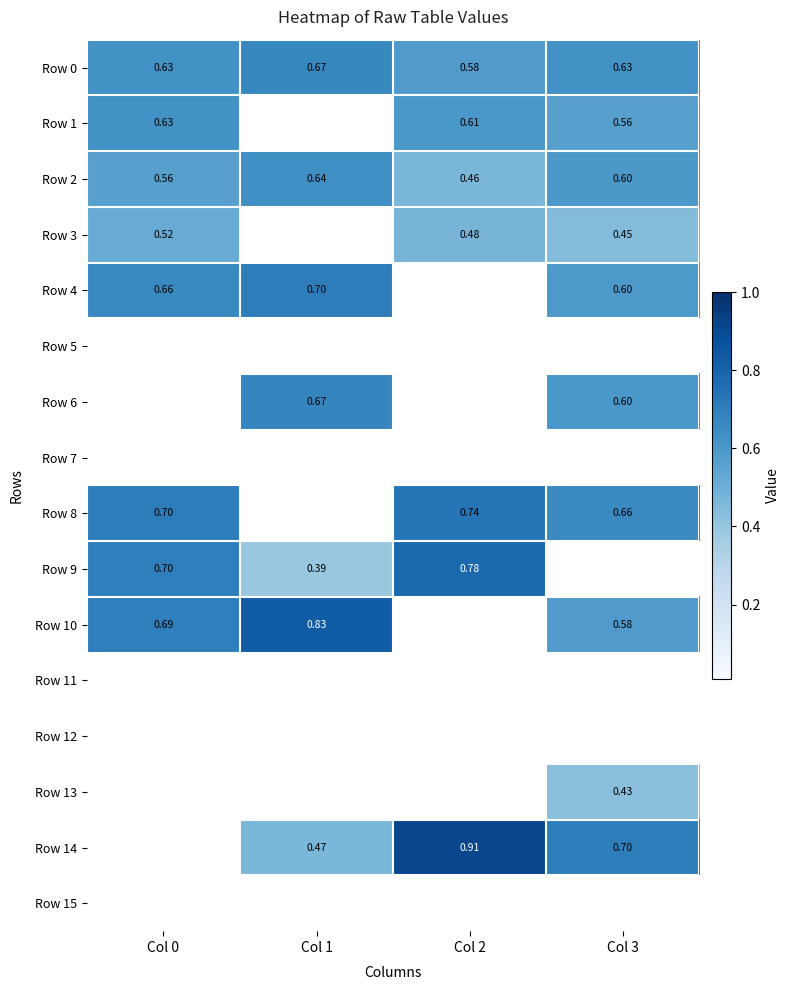

The Row 3 series shows 0.7 at Col 2. True or false?

False